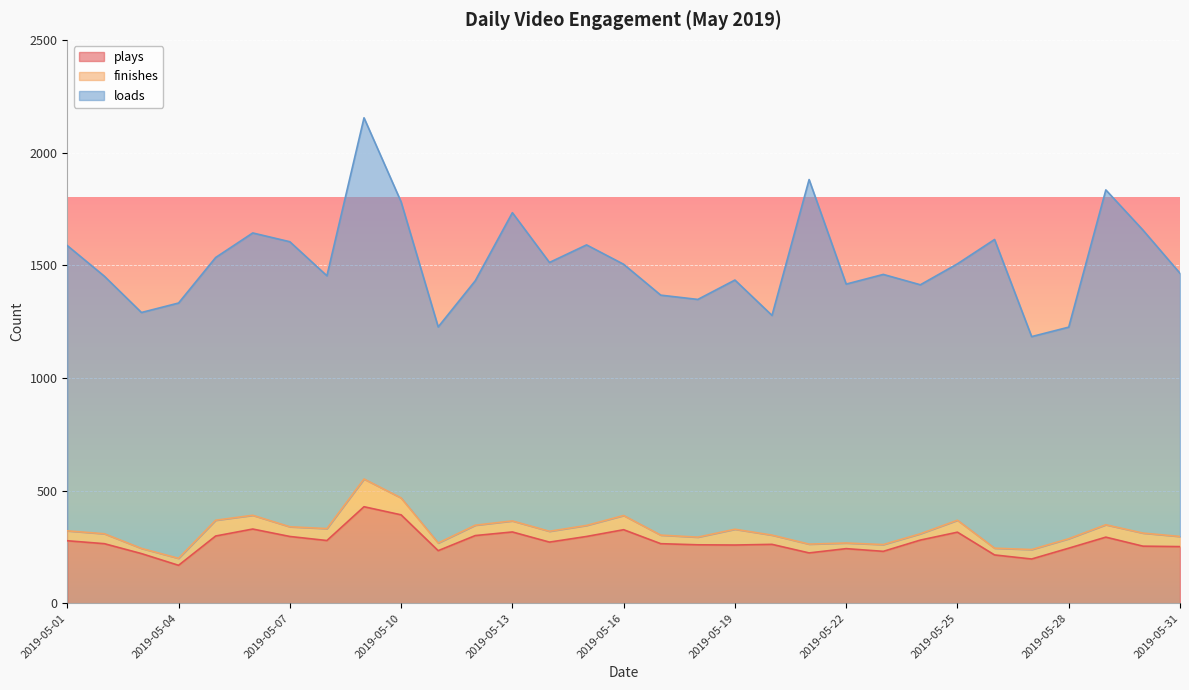

Which series has the widest spread of values?

loads